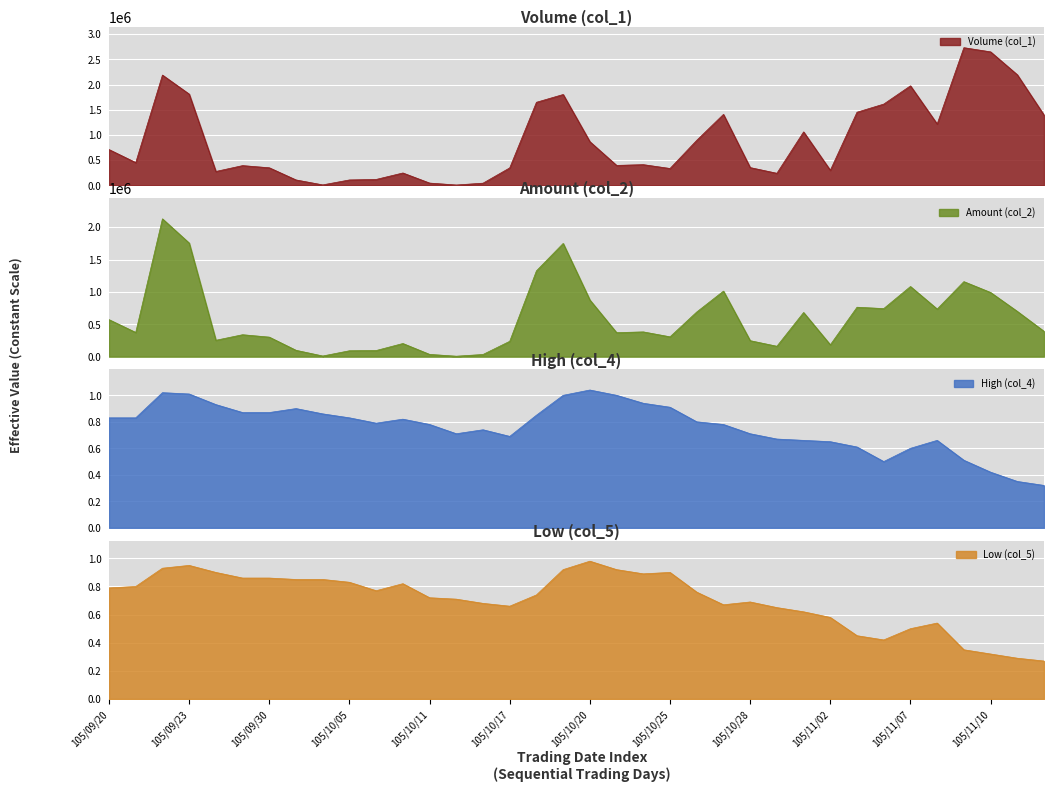

Reading left to right, what are all the values shown in this chart?

Volume (col_1): 105/09/20=712000.0	105/09/21=454000.0	105/09/22=2188000.0	105/09/23=1811000.0	105/09/26=278000.0	105/09/29=394000.0	105/09/30=351000.0	105/10/03=110000.0	105/10/04=12000.0	105/10/05=110000.0	105/10/06=120000.0	105/10/07=248000.0	105/10/11=48000.0	105/10/12=10000.0	105/10/14=46000.0	105/10/17=349000.0	105/10/18=1649000.0	105/10/19=1803000.0	105/10/20=868000.0	105/10/21=398000.0	105/10/24=413000.0	105/10/25=337000.0	105/10/26=895000.0	105/10/27=1409000.0	105/10/28=355000.0	105/10/31=242000.0	105/11/01=1062000.0	105/11/02=301000.0	105/11/03=1452000.0	105/11/04=1613000.0	105/11/07=1975000.0	105/11/08=1218000.0	105/11/09=2731000.0	105/11/10=2648000.0	105/11/11=2194000.0	105/11/14=1395000.0
Amount (col_2): 105/09/20=572060.0	105/09/21=374120.0	105/09/22=2130070.0	105/09/23=1755970.0	105/09/26=253280.0	105/09/29=339140.0	105/09/30=301870.0	105/10/03=98500.0	105/10/04=10220.0	105/10/05=91300.0	105/10/06=94780.0	105/10/07=203360.0	105/10/11=35200.0	105/10/12=7100.0	105/10/14=33740.0	105/10/17=237580.0	105/10/18=1326540.0	105/10/19=1750040.0	105/10/20=875820.0	105/10/21=371240.0	105/10/24=382870.0	105/10/25=306650.0	105/10/26=690430.0	105/10/27=1013210.0	105/10/28=247280.0	105/10/31=160820.0	105/11/01=682600.0	105/11/02=183490.0	105/11/03=764050.0	105/11/04=743070.0	105/11/07=1084320.0	105/11/08=735960.0	105/11/09=1159660.0	105/11/10=992180.0	105/11/11=699720.0	105/11/14=391700.0
High (col_4): 105/09/20=0.8	105/09/21=0.8	105/09/22=1.0	105/09/23=1.0	105/09/26=0.9	105/09/29=0.9	105/09/30=0.9	105/10/03=0.9	105/10/04=0.9	105/10/05=0.8	105/10/06=0.8	105/10/07=0.8	105/10/11=0.8	105/10/12=0.7	105/10/14=0.7	105/10/17=0.7	105/10/18=0.8	105/10/19=1.0	105/10/20=1.0	105/10/21=1.0	105/10/24=0.9	105/10/25=0.9	105/10/26=0.8	105/10/27=0.8	105/10/28=0.7	105/10/31=0.7	105/11/01=0.7	105/11/02=0.7	105/11/03=0.6	105/11/04=0.5	105/11/07=0.6	105/11/08=0.7	105/11/09=0.5	105/11/10=0.4	105/11/11=0.3	105/11/14=0.3
Low (col_5): 105/09/20=0.8	105/09/21=0.8	105/09/22=0.9	105/09/23=0.9	105/09/26=0.9	105/09/29=0.9	105/09/30=0.9	105/10/03=0.8	105/10/04=0.8	105/10/05=0.8	105/10/06=0.8	105/10/07=0.8	105/10/11=0.7	105/10/12=0.7	105/10/14=0.7	105/10/17=0.7	105/10/18=0.7	105/10/19=0.9	105/10/20=1.0	105/10/21=0.9	105/10/24=0.9	105/10/25=0.9	105/10/26=0.8	105/10/27=0.7	105/10/28=0.7	105/10/31=0.7	105/11/01=0.6	105/11/02=0.6	105/11/03=0.5	105/11/04=0.4	105/11/07=0.5	105/11/08=0.5	105/11/09=0.3	105/11/10=0.3	105/11/11=0.3	105/11/14=0.3